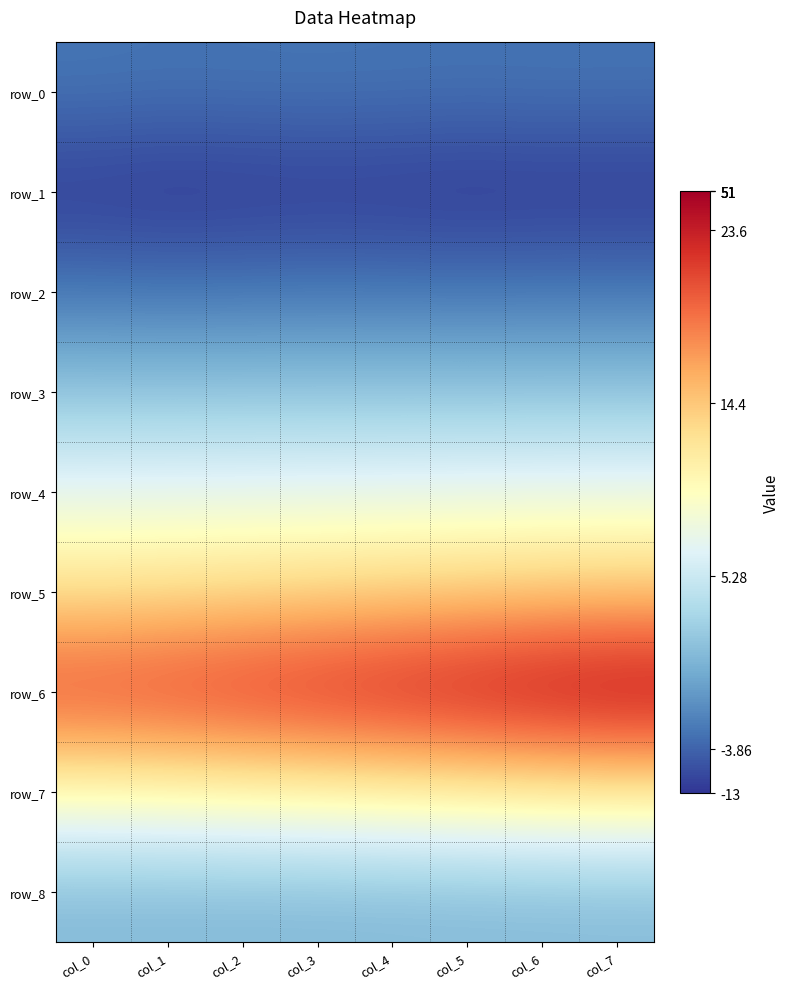

The value of row_8 at col_0 is 1.0. True or false?

True